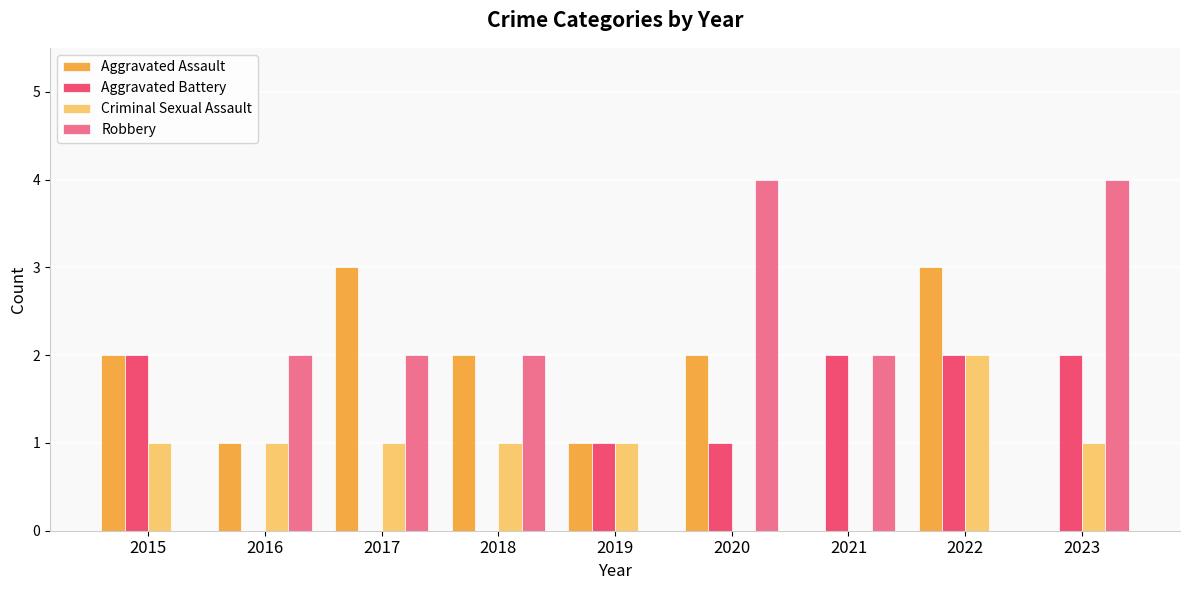

Which series has the largest total across all categories?

Robbery